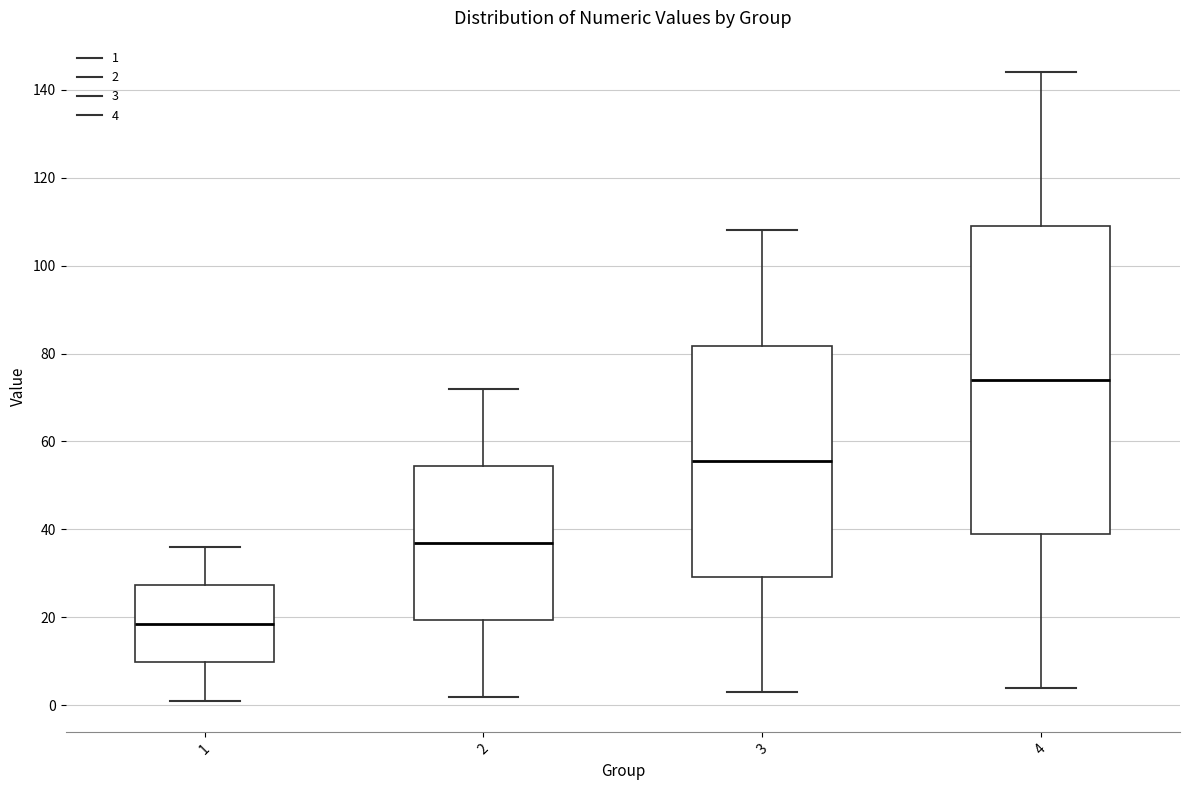

Where does the lower whisker of the box at x = 4 end on the y-axis? The values are not printed on the chart, so give them approximately, as read against the axis.

4